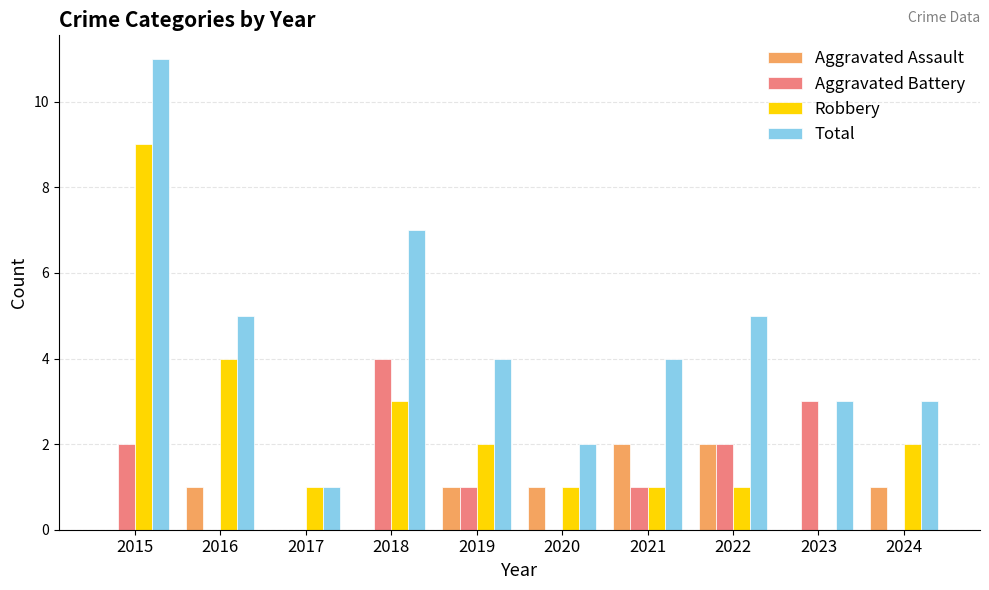

What is the total value across all series at 2020?

4